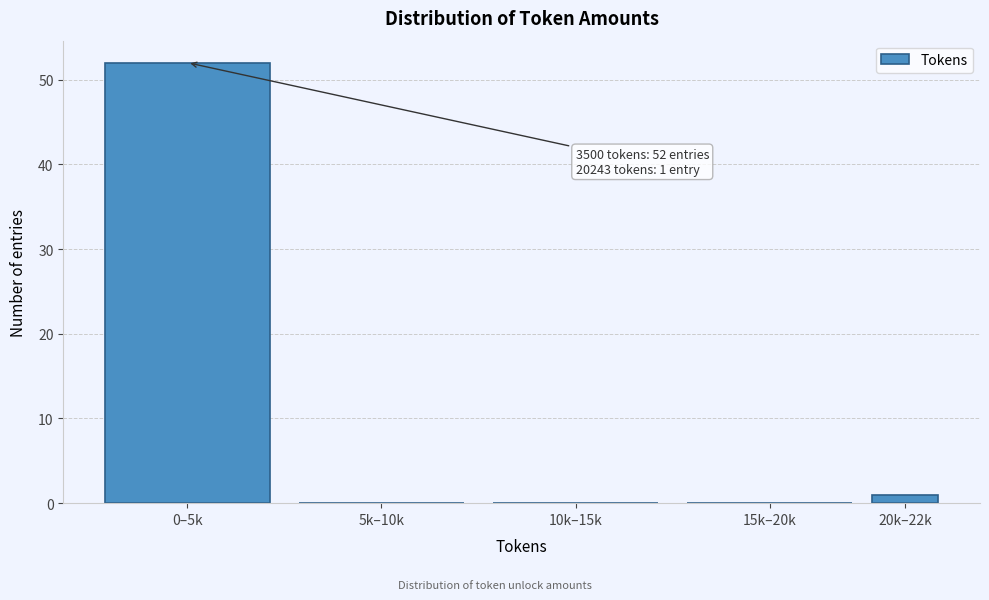

Reading right to left, what are all the values shown in this chart?

20k–22k=1	15k–20k=0	10k–15k=0	5k–10k=0	0–5k=52